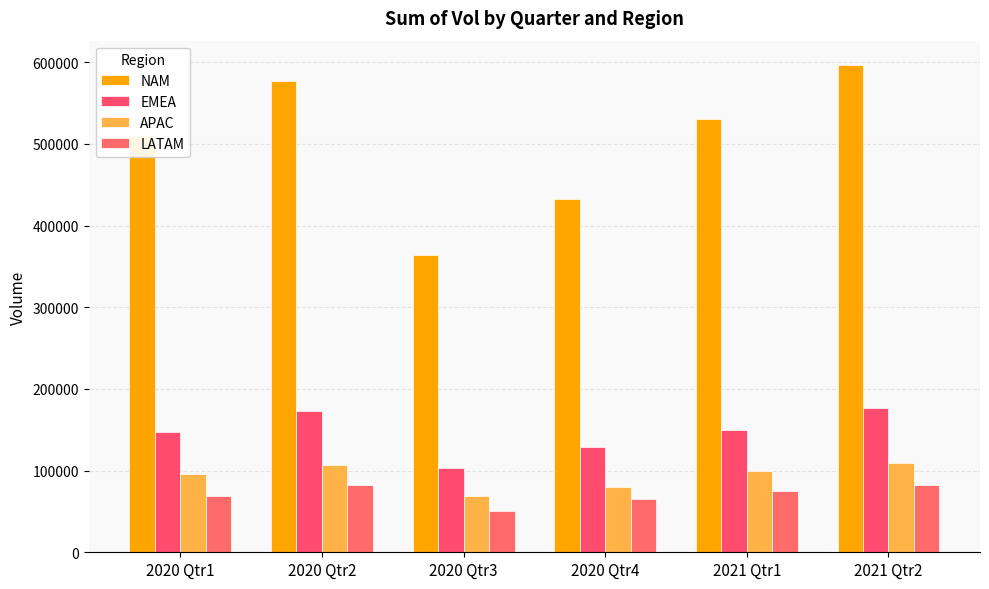

Which series has the largest range (max minus min)?

NAM